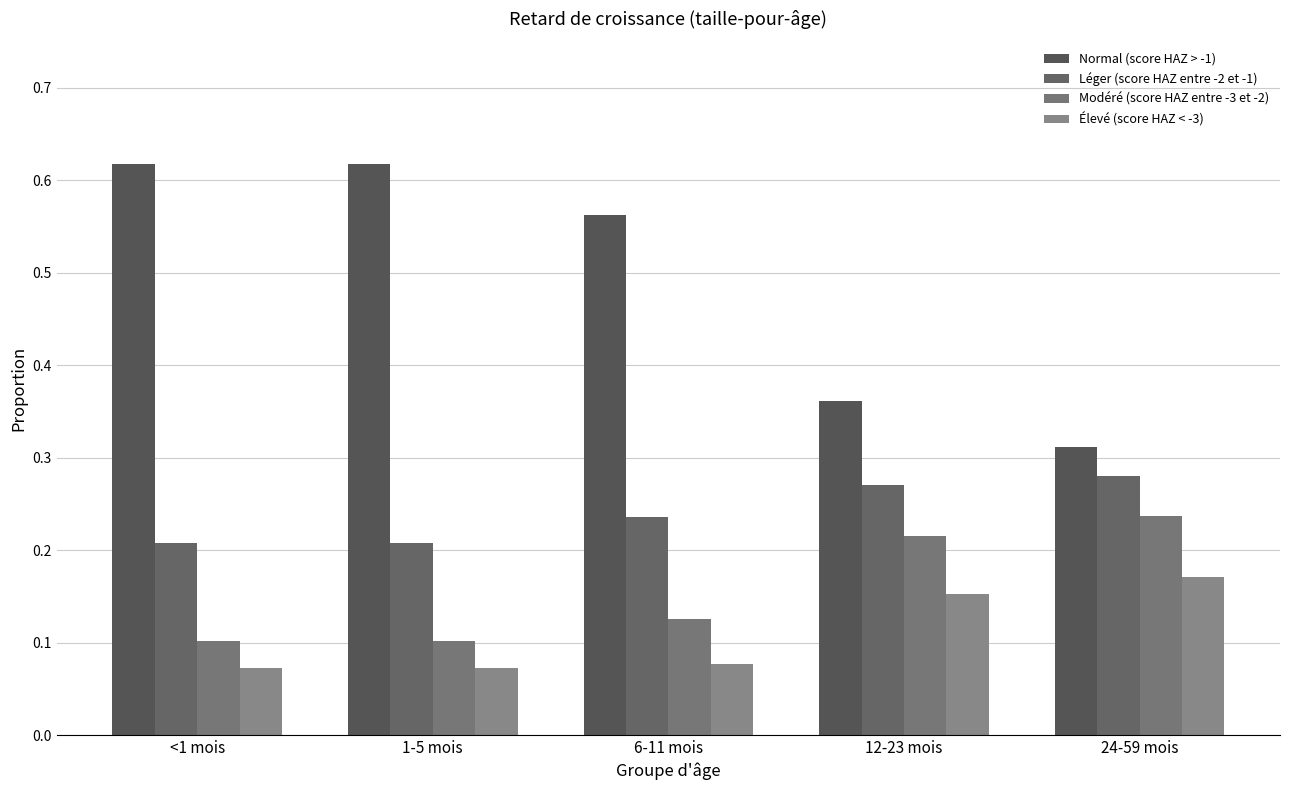

What position from the left is 6-11 mois?

3